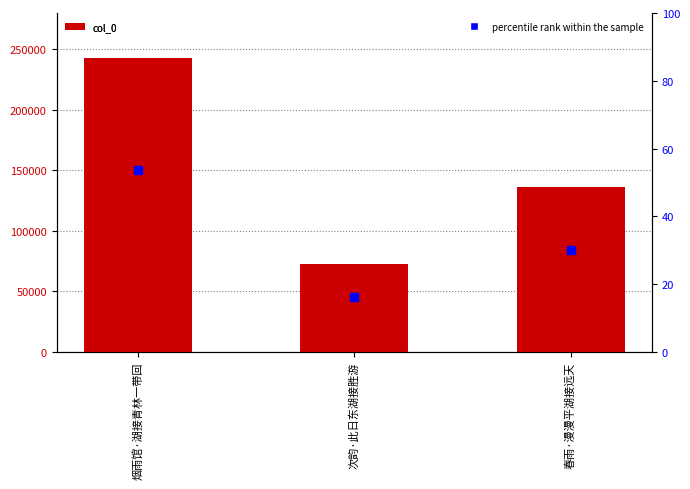

At which category is the sum across all series the highest?

烟雨馆·湖接青林一带回